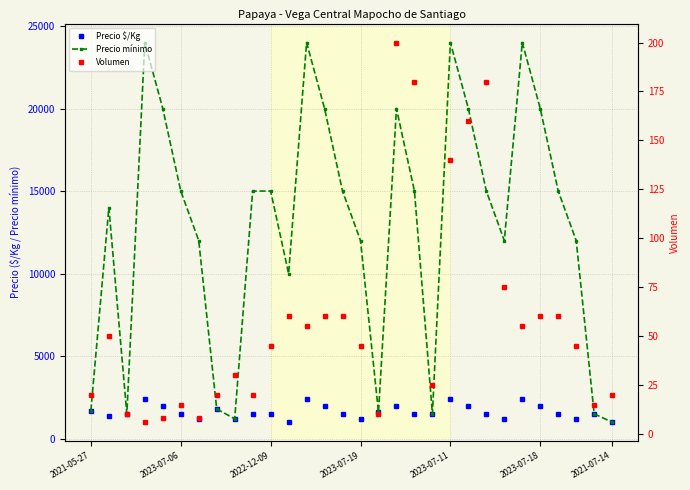

What is the average value of the Precio $/Kg series?

1637